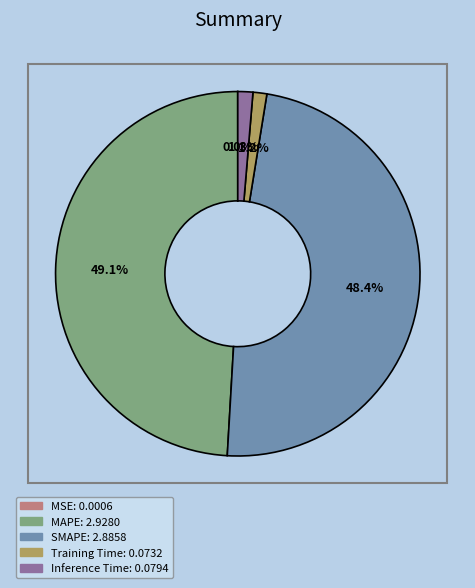

Which slice is the largest?

MAPE